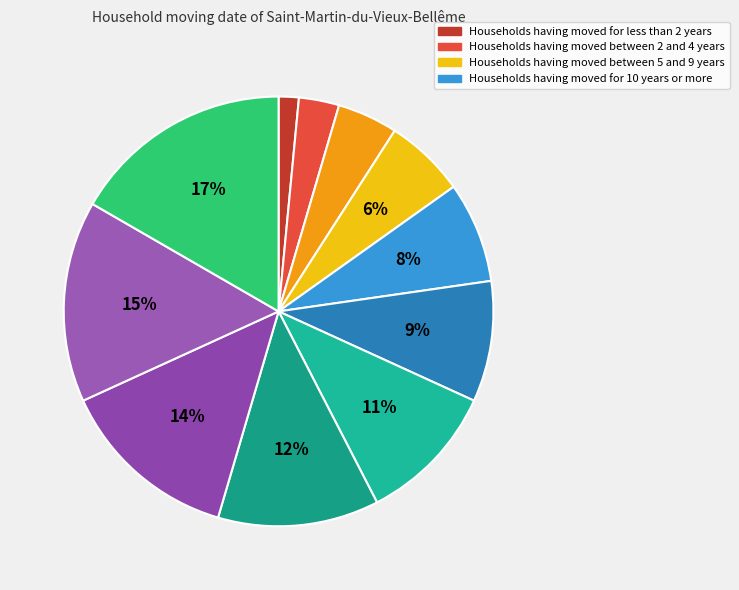

How many segments does this pie chart have?

11